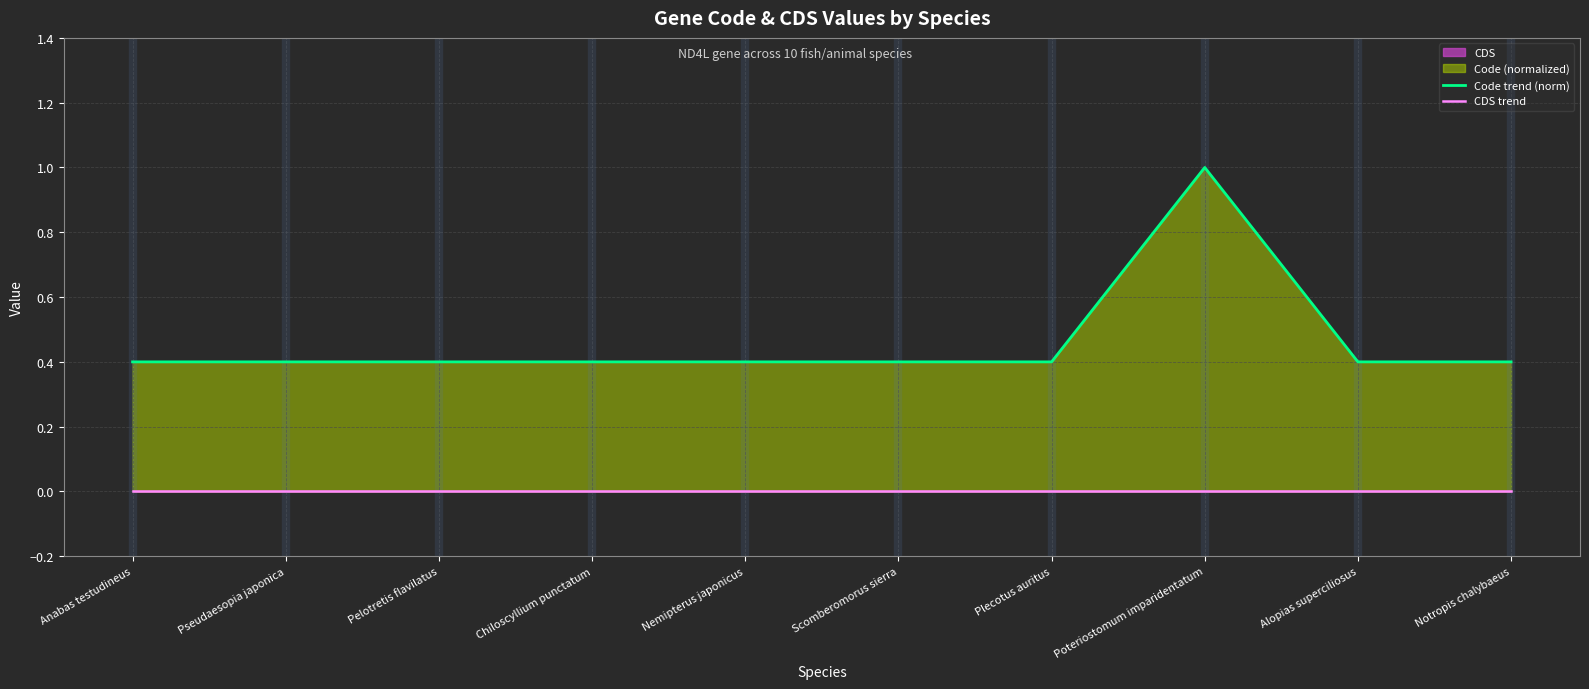

True or false: Code trend (norm) and CDS trend intersect in this chart.

False